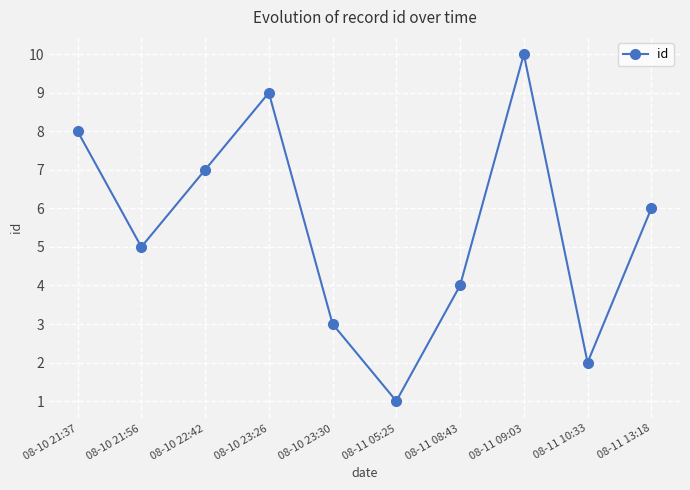

Reading left to right, transcribe all the data shown in this chart.

8	5	7	9	3	1	4	10	2	6